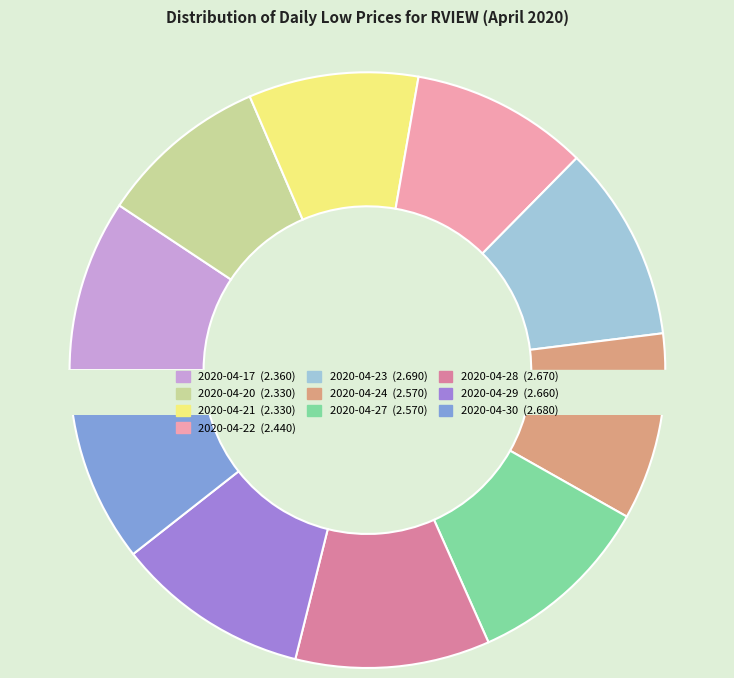

Which slice is the largest?

2020-04-23